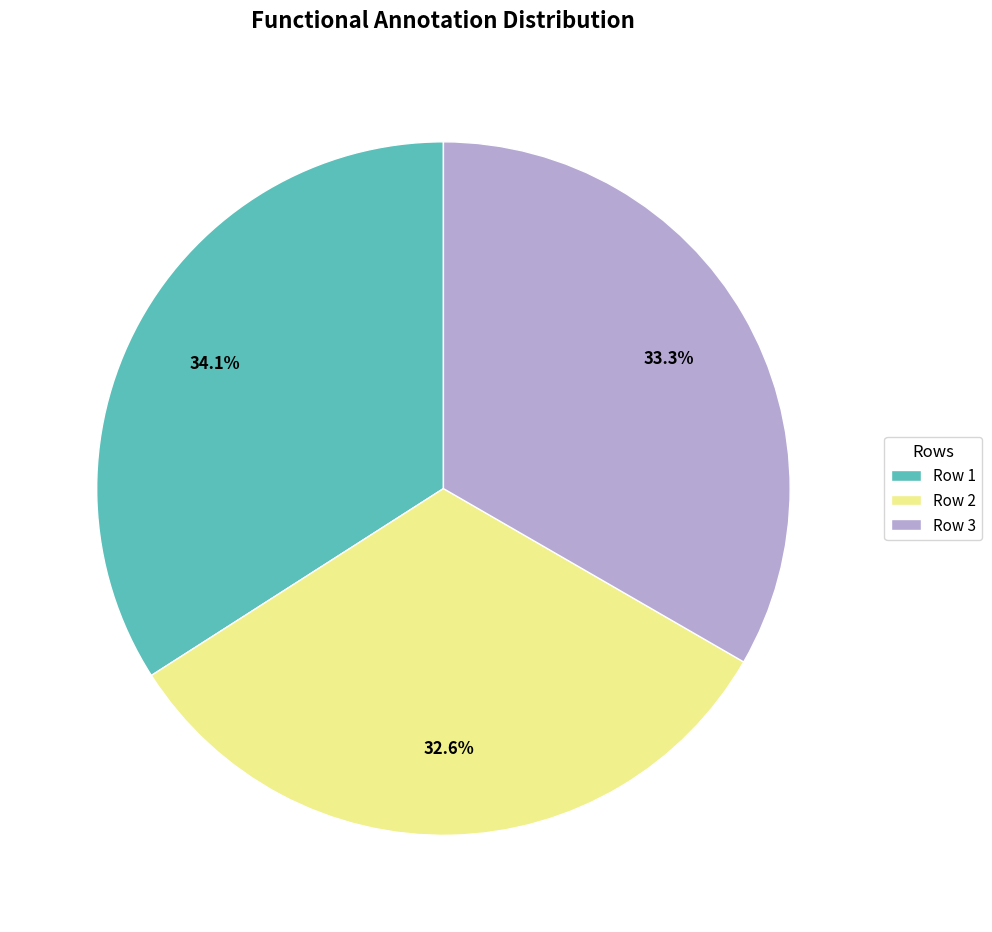

Does Row 3 account for over 50% of the chart?

No